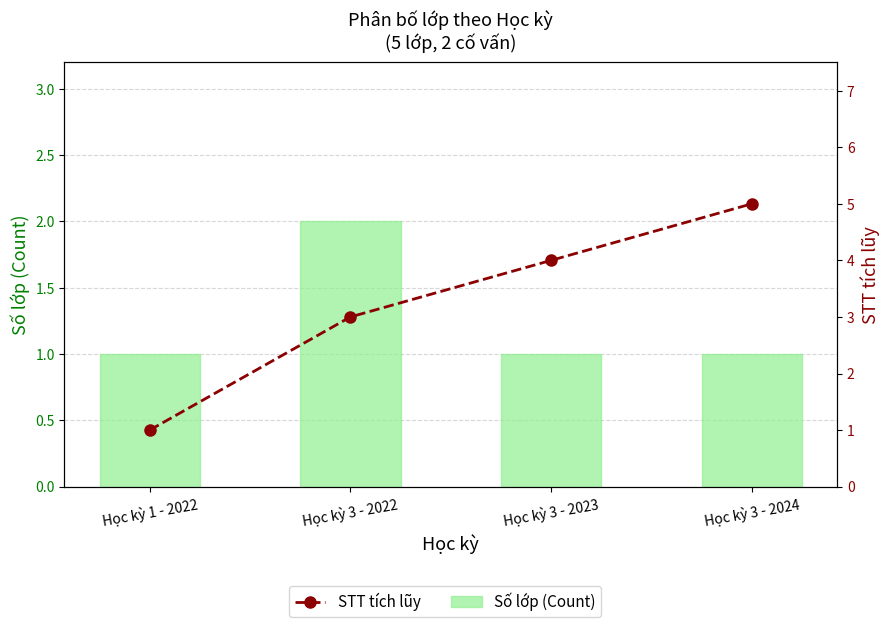

What is the average value of the STT tích lũy series?

3